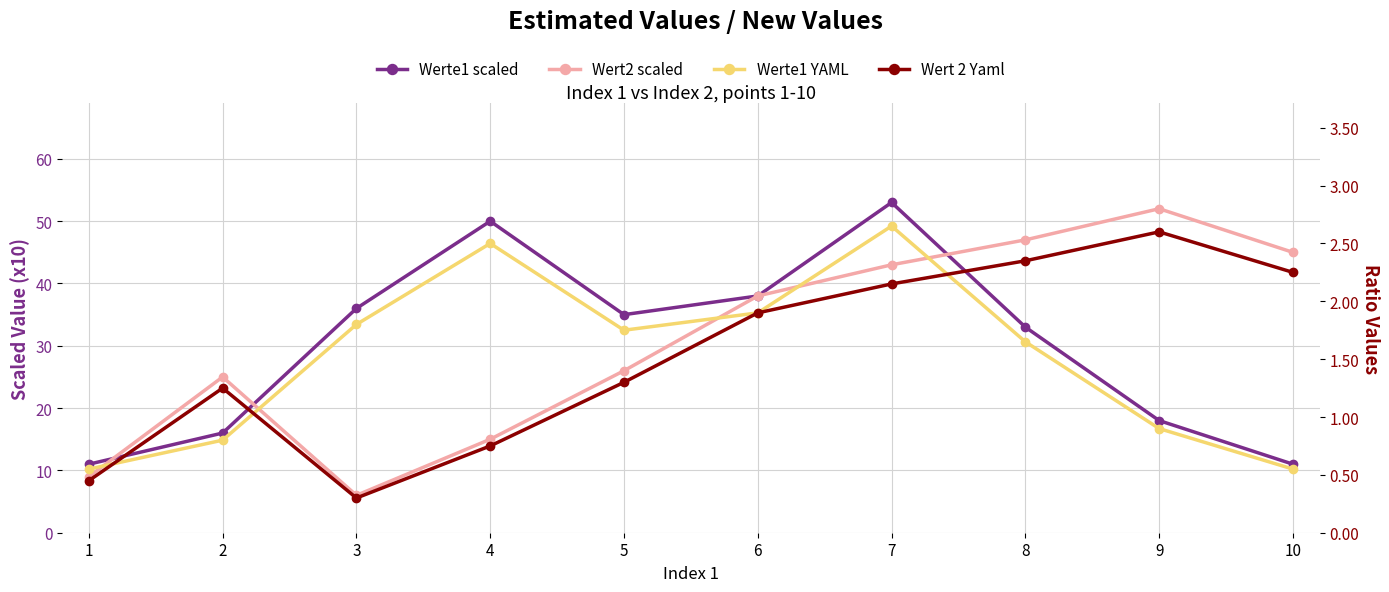

True or false: Werte1 scaled has more than 2 interior local peaks.

False